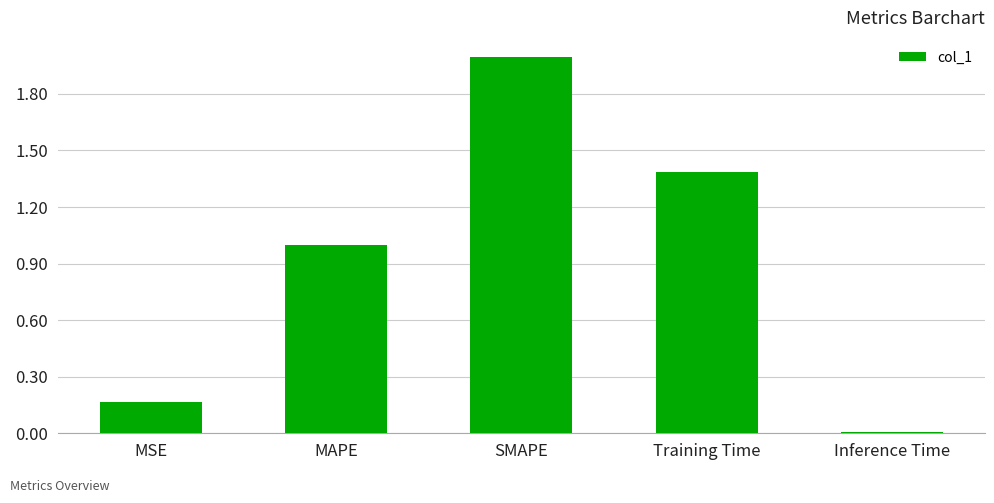

Where is the data nearest to the value 1?

MAPE